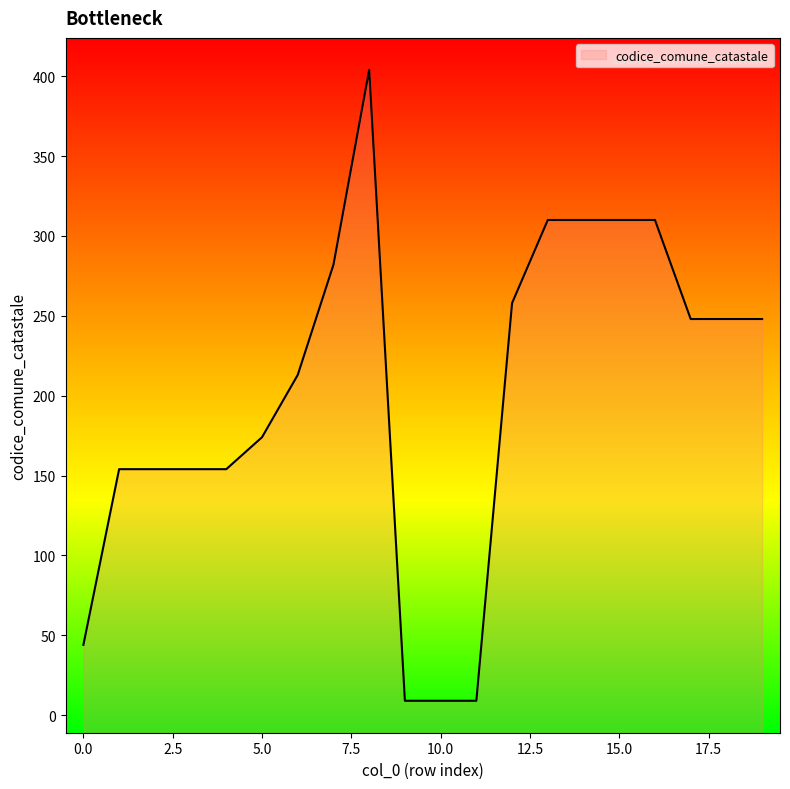

At which label does the data first exceed 248?

7